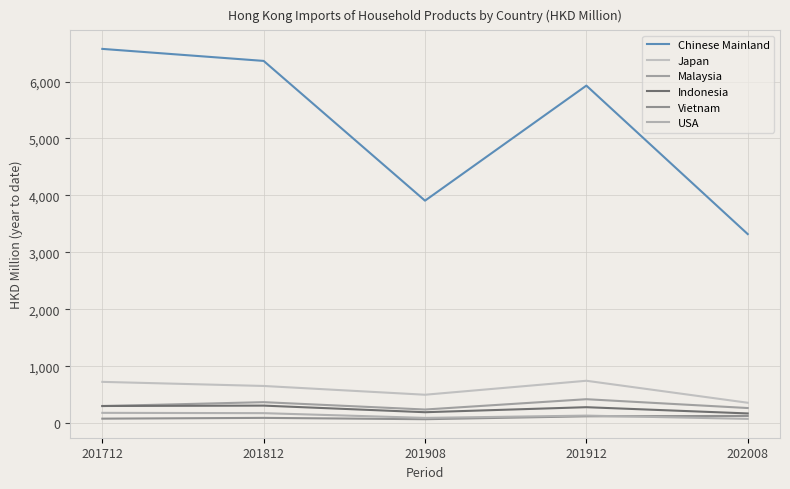

What is the greatest value displayed?

6572.8